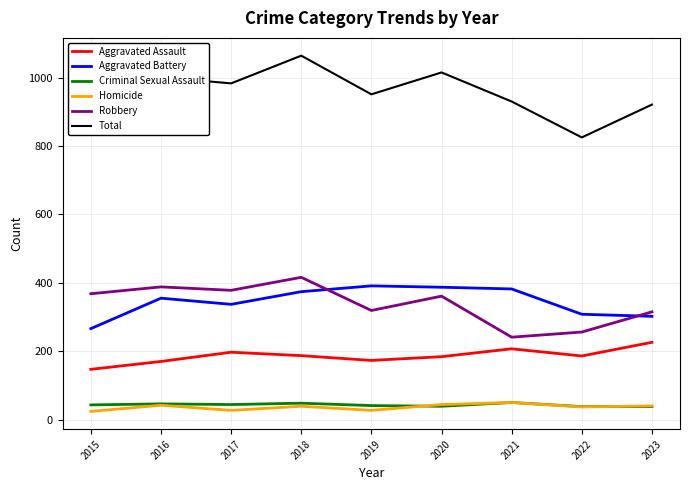

True or false: Aggravated Assault has a value of 197 at 2017.

True